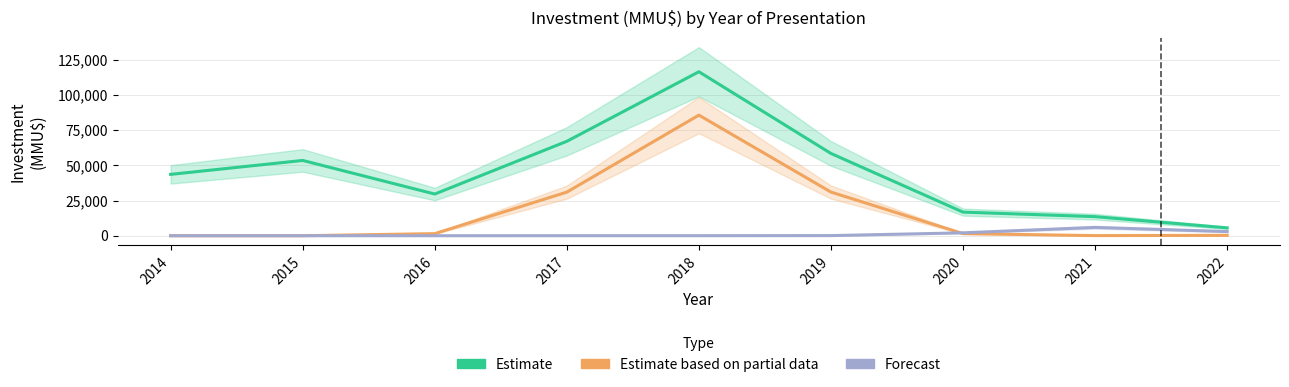

Is the value of Estimate at 2015 greater than the value of Estimate based on partial data at 2021?

Yes